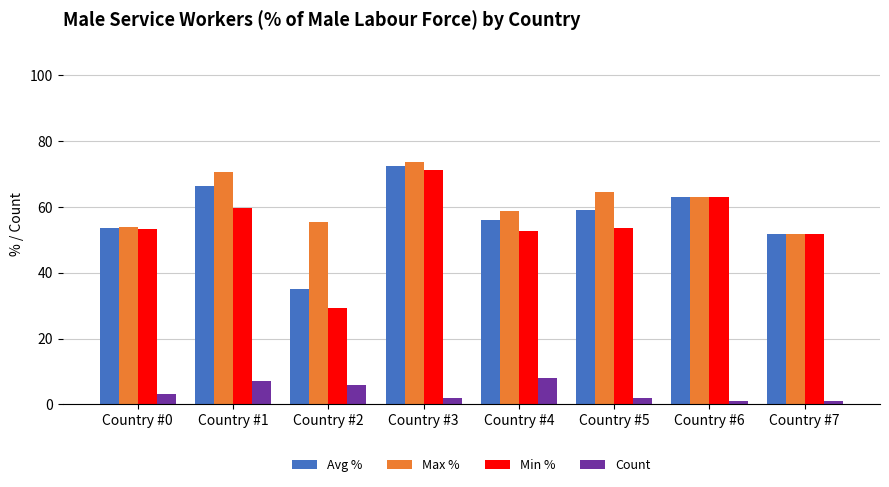

What is the average value of the Max % series?

61.4